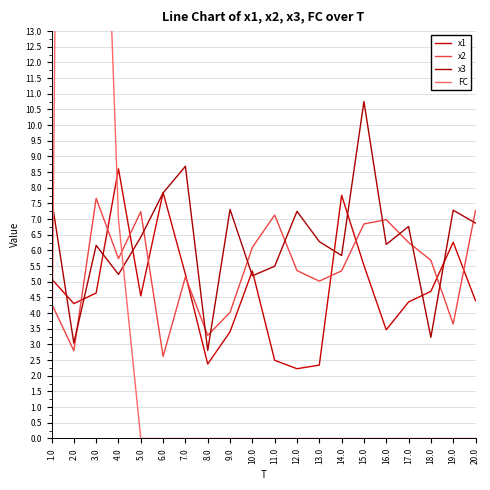

Between which two adjacent categories do x3 and x2 first intersect?

2.0 and 3.0